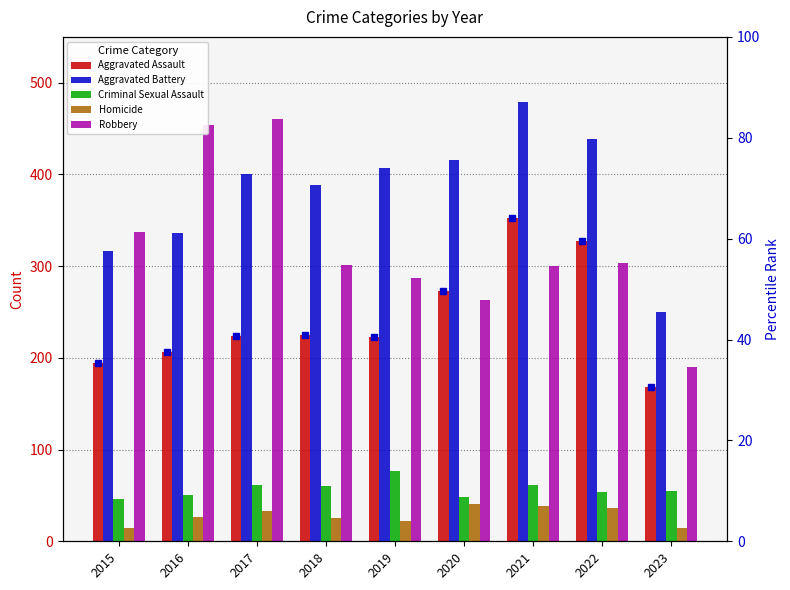

What is the difference between the maximum and second lowest values in the Criminal Sexual Assault series?

29